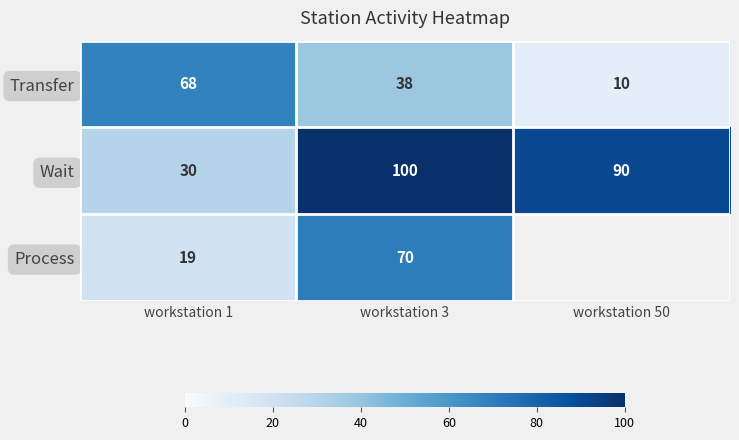

Between workstation 50 and workstation 3, which is larger?

workstation 3